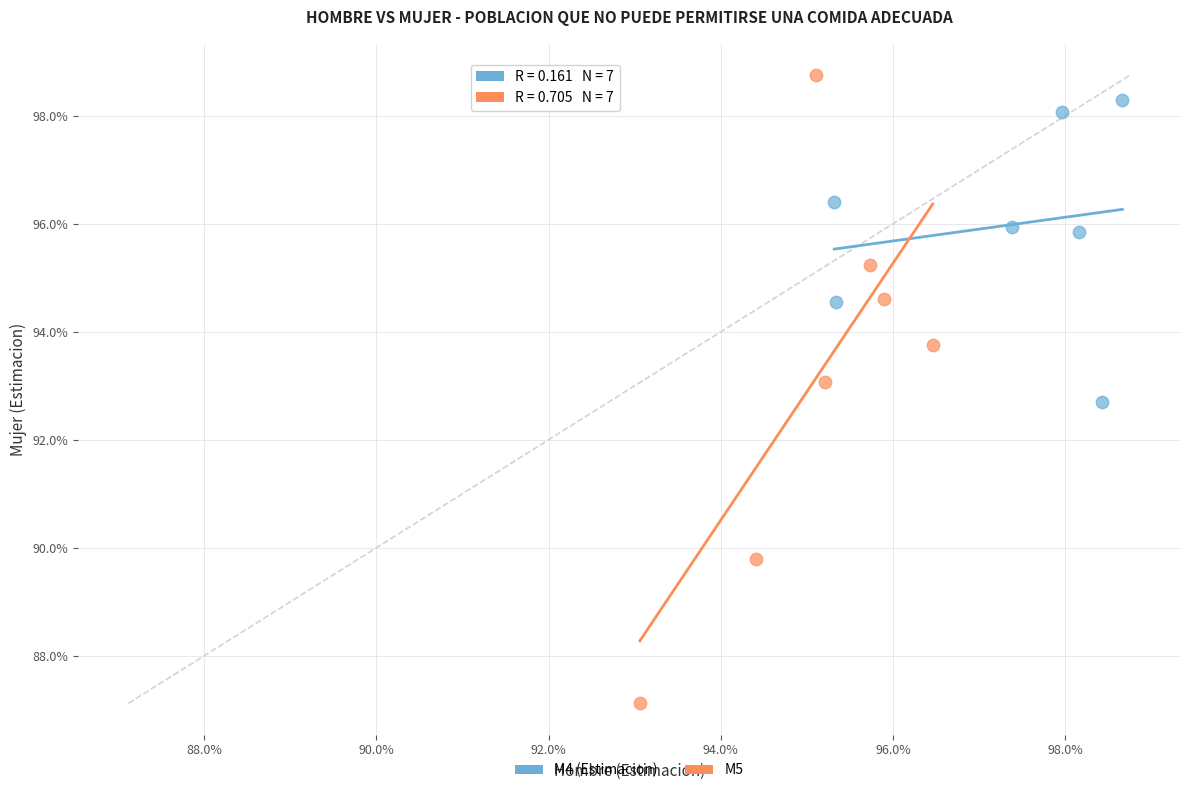

What are all the series names shown in the legend?

M4 (Estimacion), M5